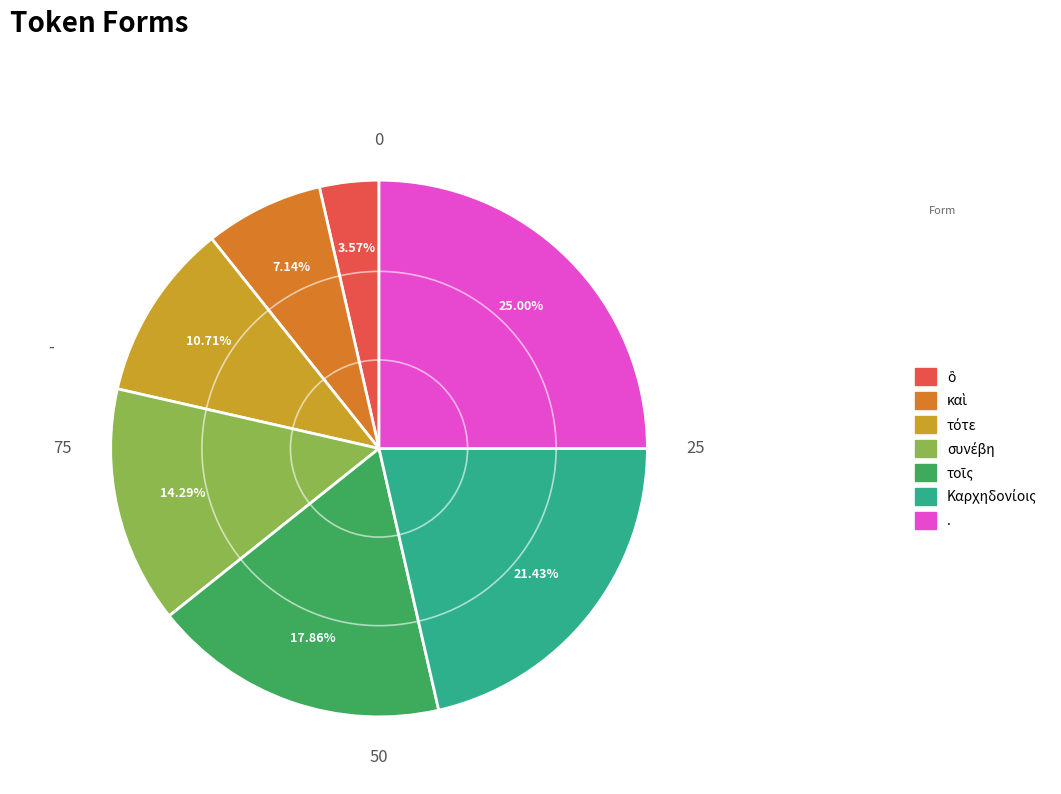

Is there any slice that represents more than half of the pie?

No